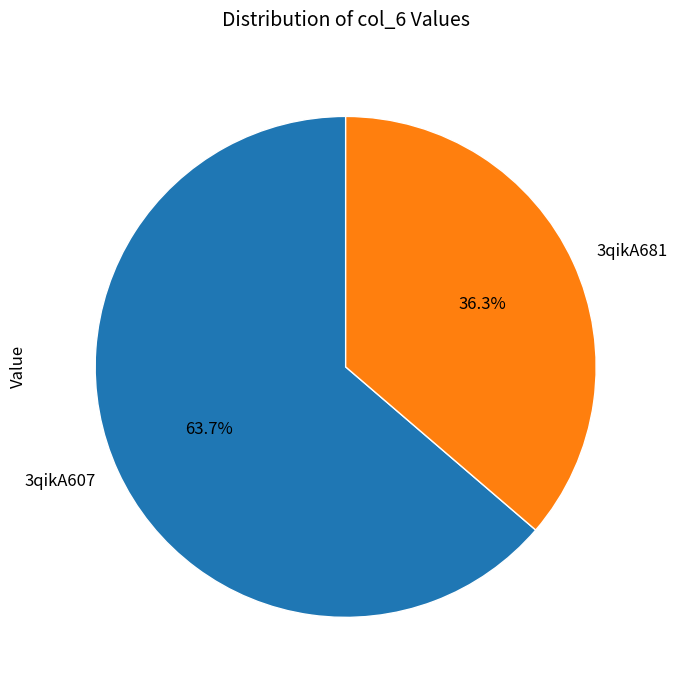

Which slice is the largest?

3qikA607